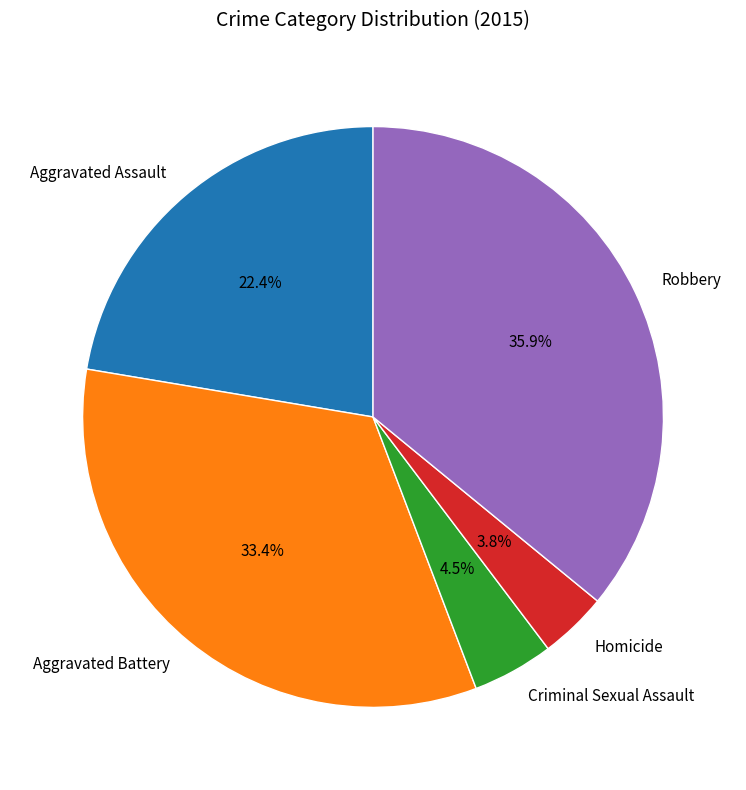

Which category has the biggest portion of the pie?

Robbery